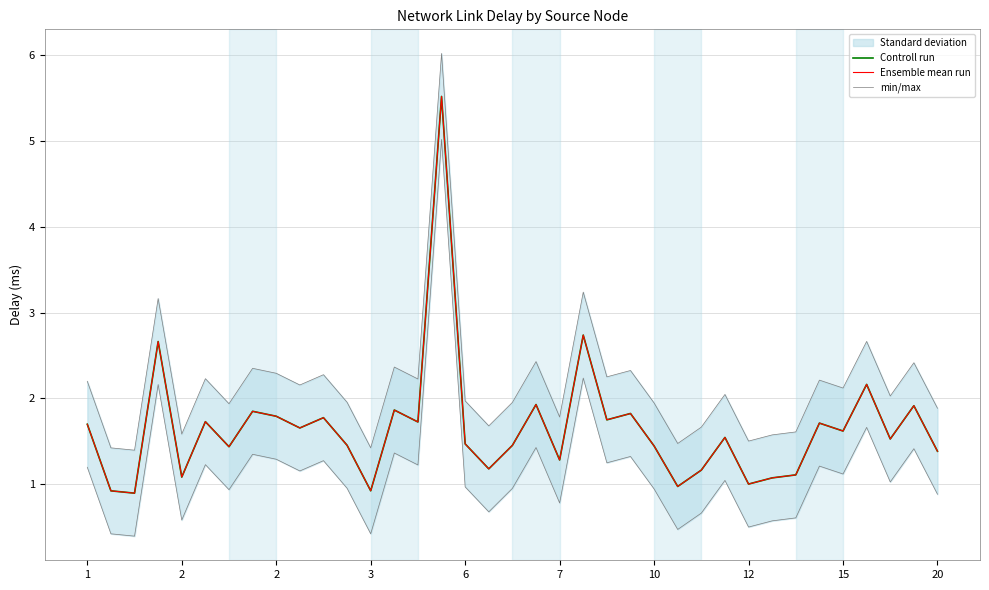

True or false: Ensemble mean run and min/max intersect in this chart.

False